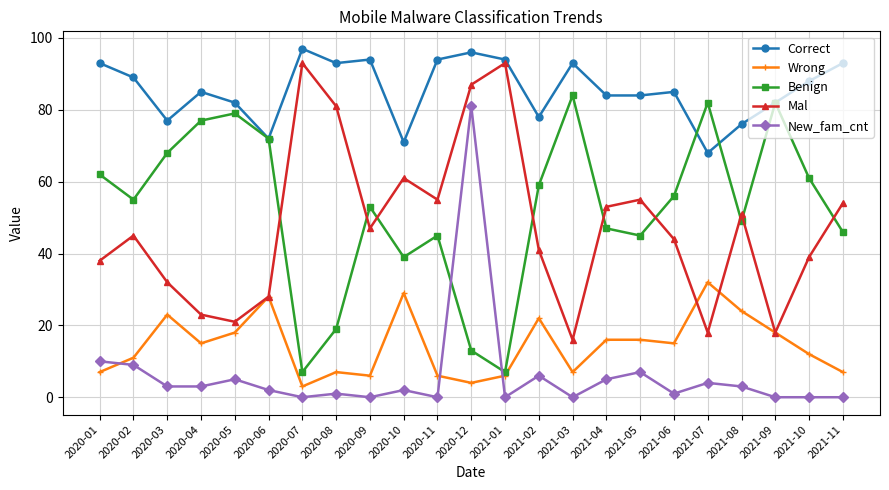

True or false: Mal has more than 0 interior local peaks.

True